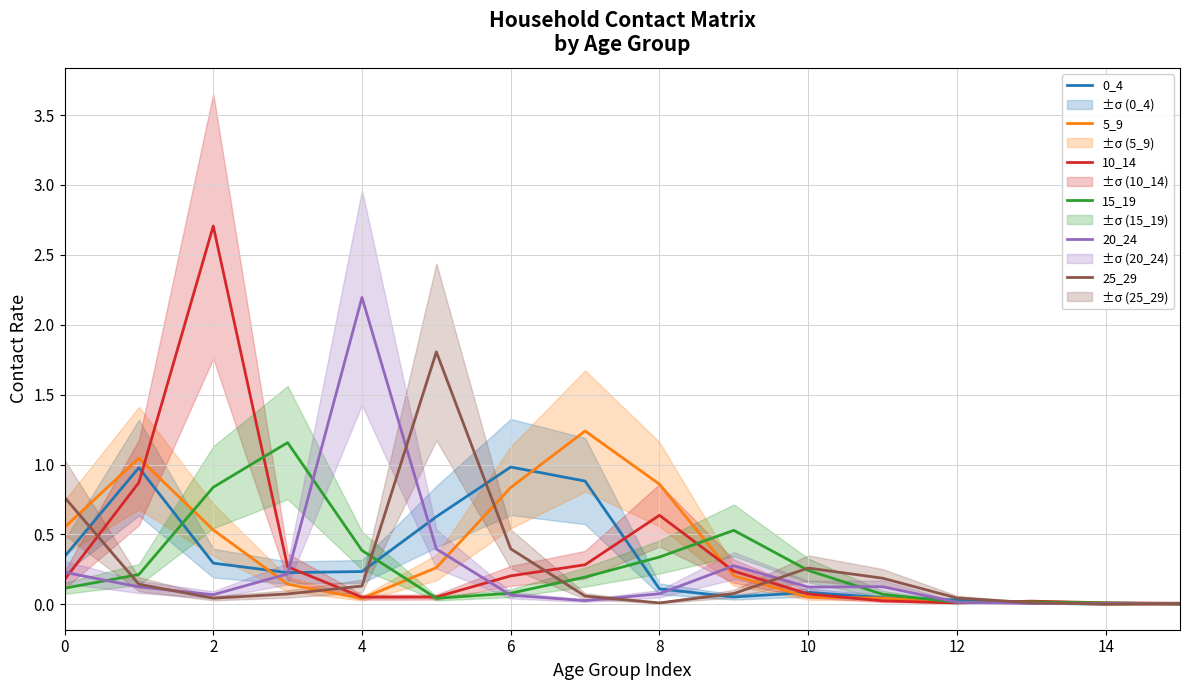

Is the value of 25_29 at 2 greater than the value of 0_4 at 0?

No